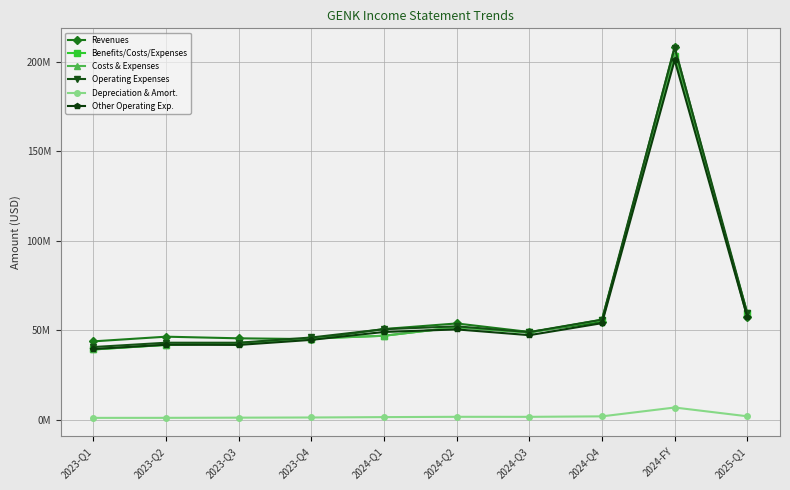

What value does the Operating Expenses series have at 2023-Q4, to the nearest 50?

46028000